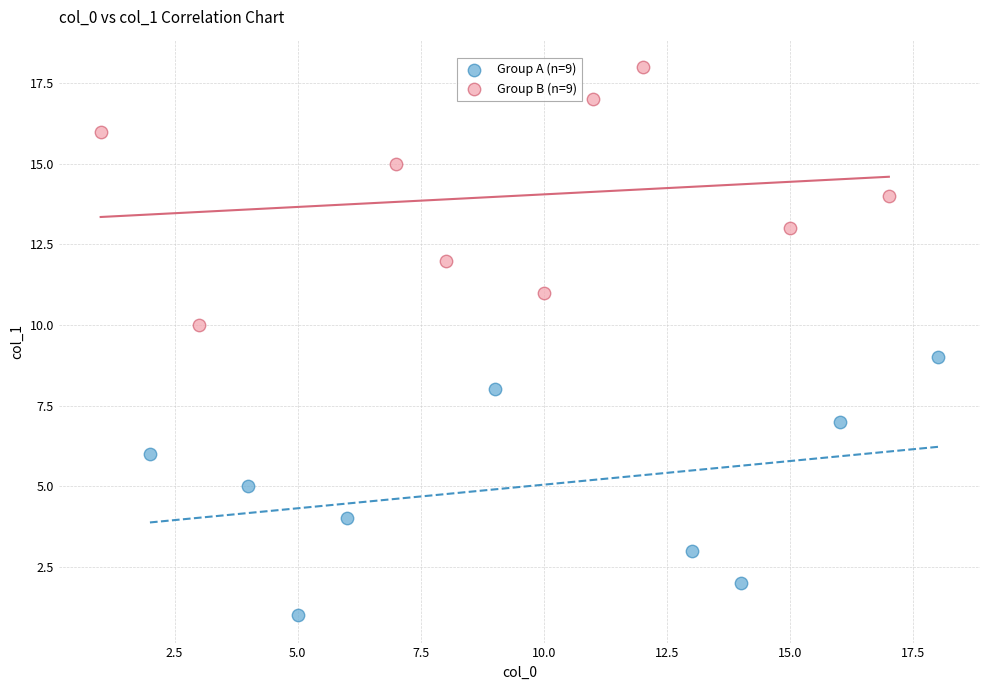

Which series reaches the minimum Y coordinate?

Group A (n=9)